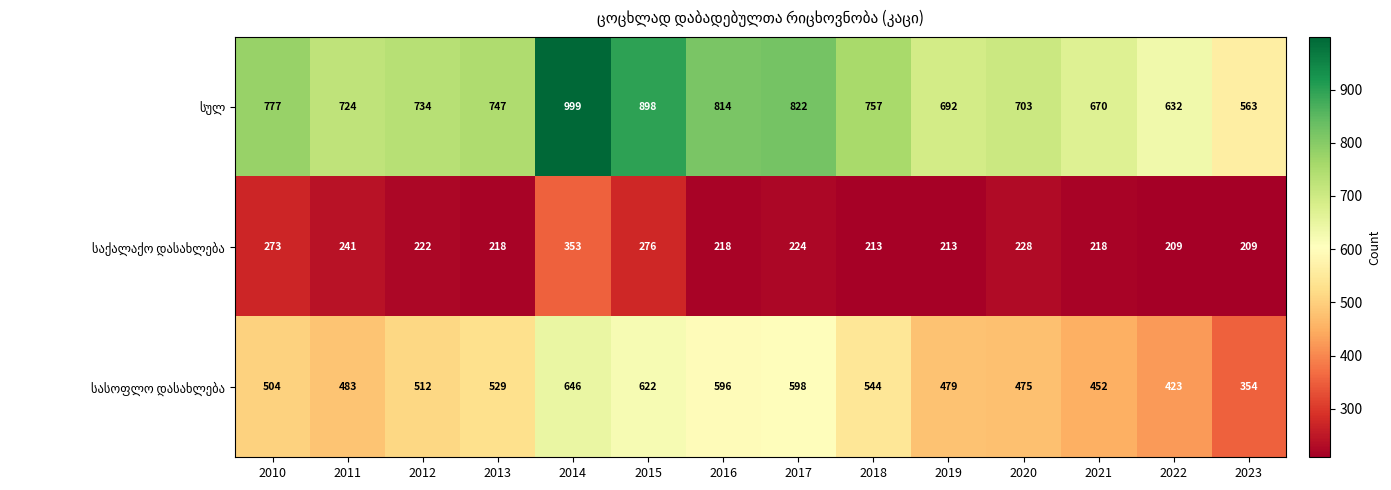

Which category has the highest value across all series?

2014